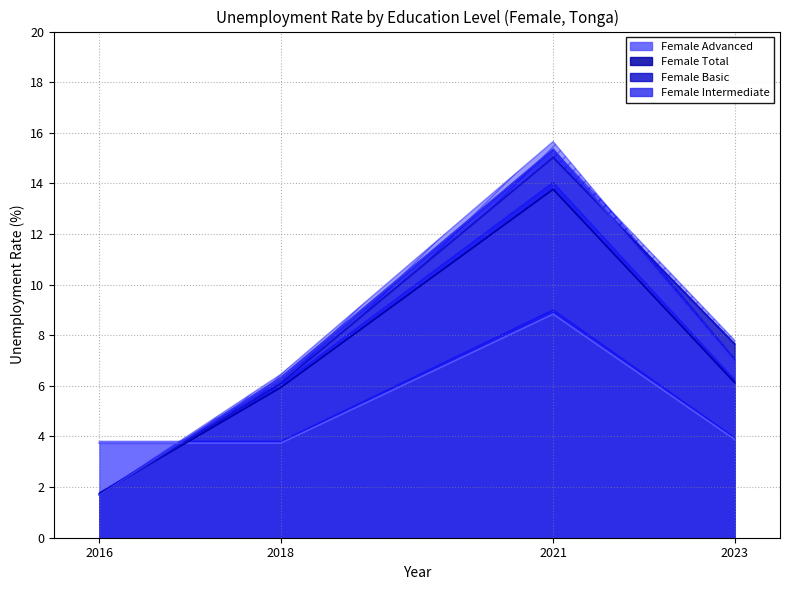

Which category has the highest value in the Female Advanced series?

2021